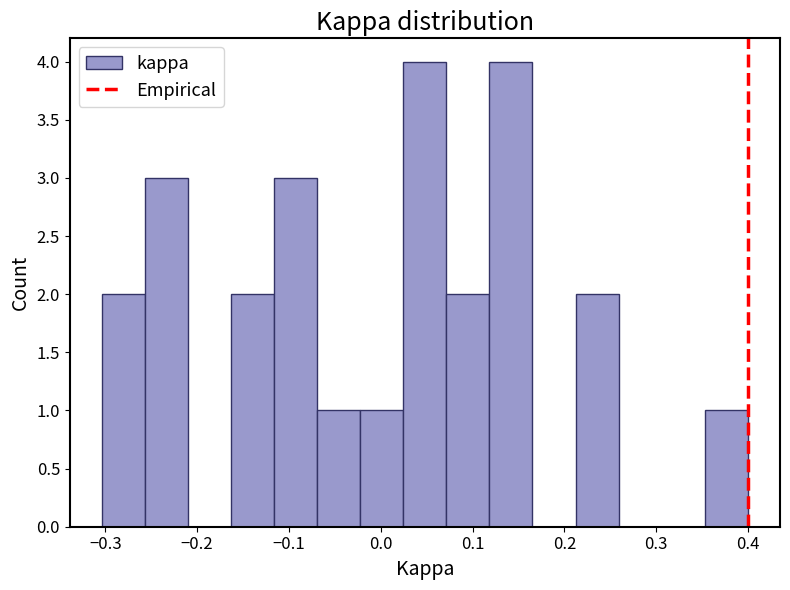

Reading left to right, transcribe this chart: for each bar, give the range it covers on the x-axis and its height. Neither the bar edges nor the heights are printed on the chart, so give them approximately, as read against the axes.

-0.30 to -0.26: 2
-0.26 to -0.21: 3
-0.21 to -0.16: 0
-0.16 to -0.12: 2
-0.12 to -0.07: 3
-0.07 to -0.02: 1
-0.02 to 0.02: 1
0.02 to 0.07: 4
0.07 to 0.12: 2
0.12 to 0.17: 4
0.17 to 0.21: 0
0.21 to 0.26: 2
0.26 to 0.31: 0
0.31 to 0.35: 0
0.35 to 0.40: 1